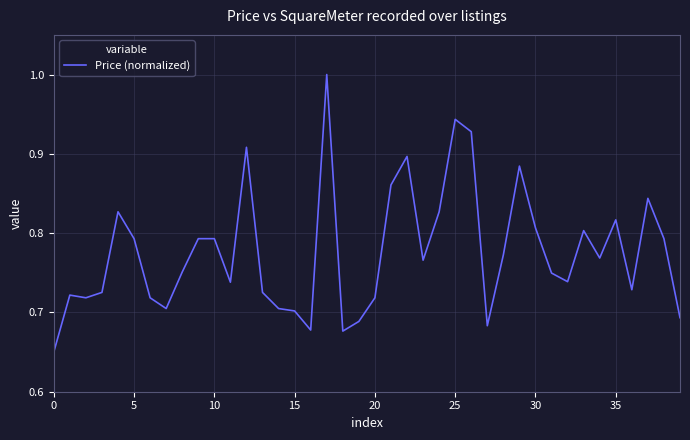

What is the greatest value displayed?

1.0